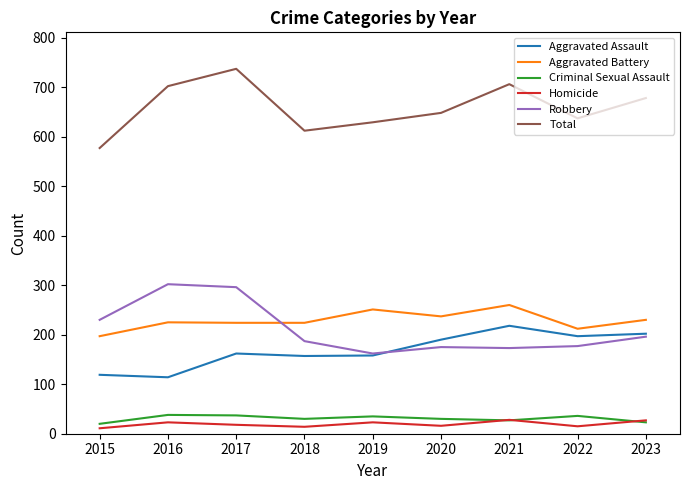

True or false: Aggravated Assault has a value of 40 at 2016.

False